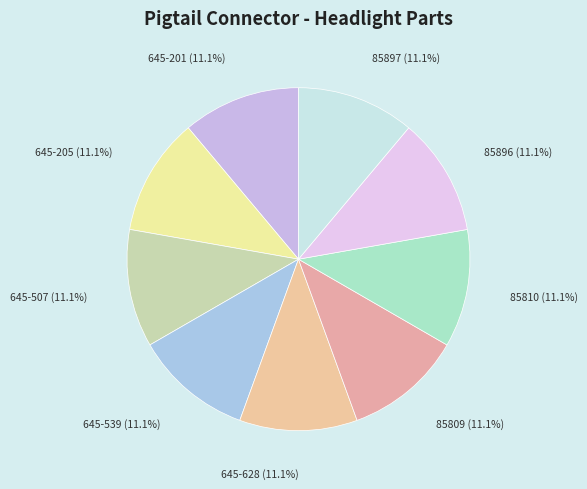

To the nearest percent, what percentage of the pie is 645-628?

11%